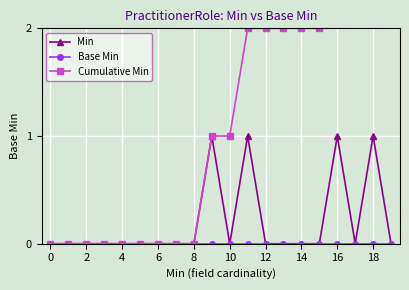

The Min series shows 1 at 16. True or false?

True